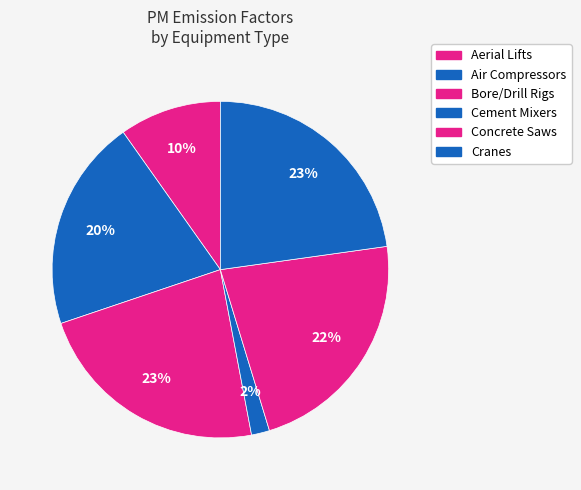

How many segments does this pie chart have?

6